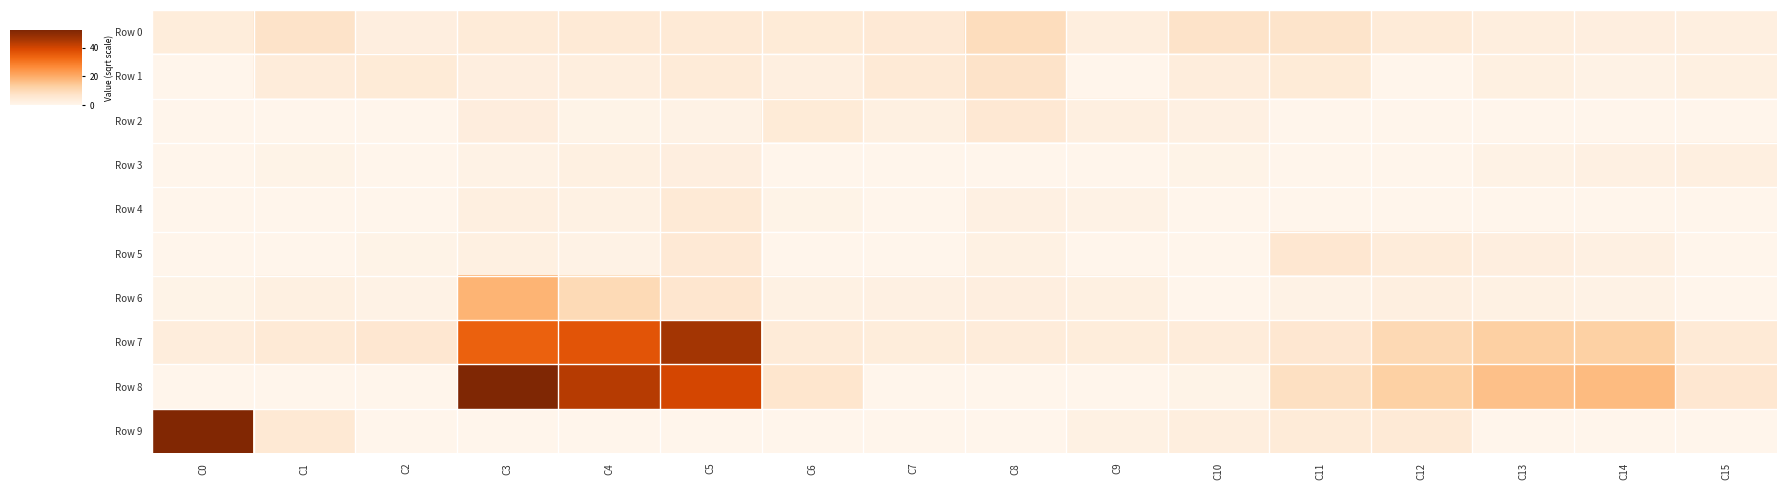

Rank the series at C12 from lowest to highest value.

Row 1, Row 2, Row 3, Row 4, Row 6, Row 5, Row 0, Row 9, Row 7, Row 8